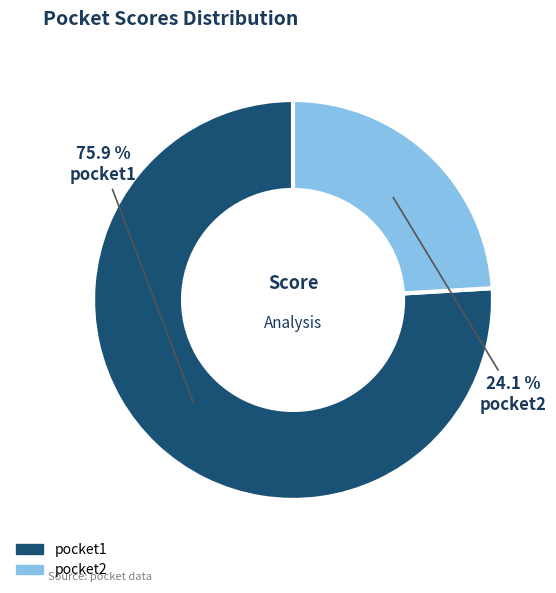

How many segments does this pie chart have?

2